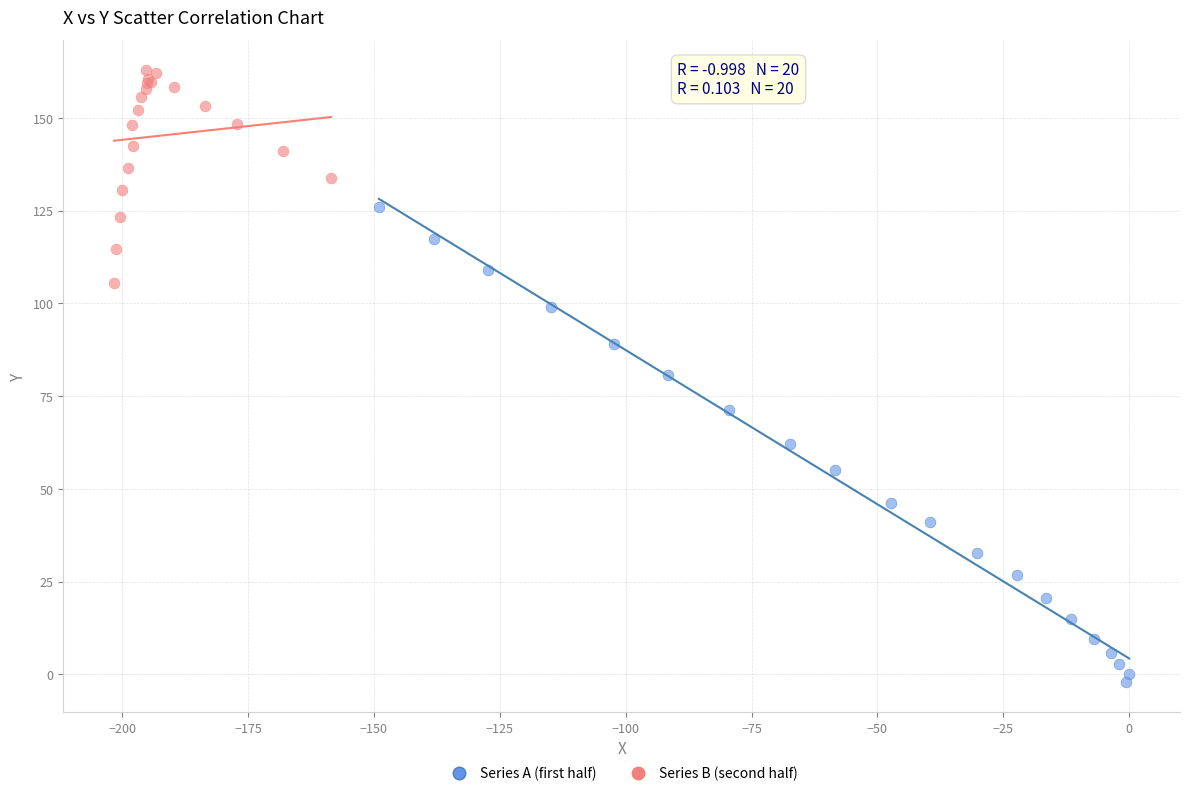

Which series has the widest spread of Y values?

Series A (first half)